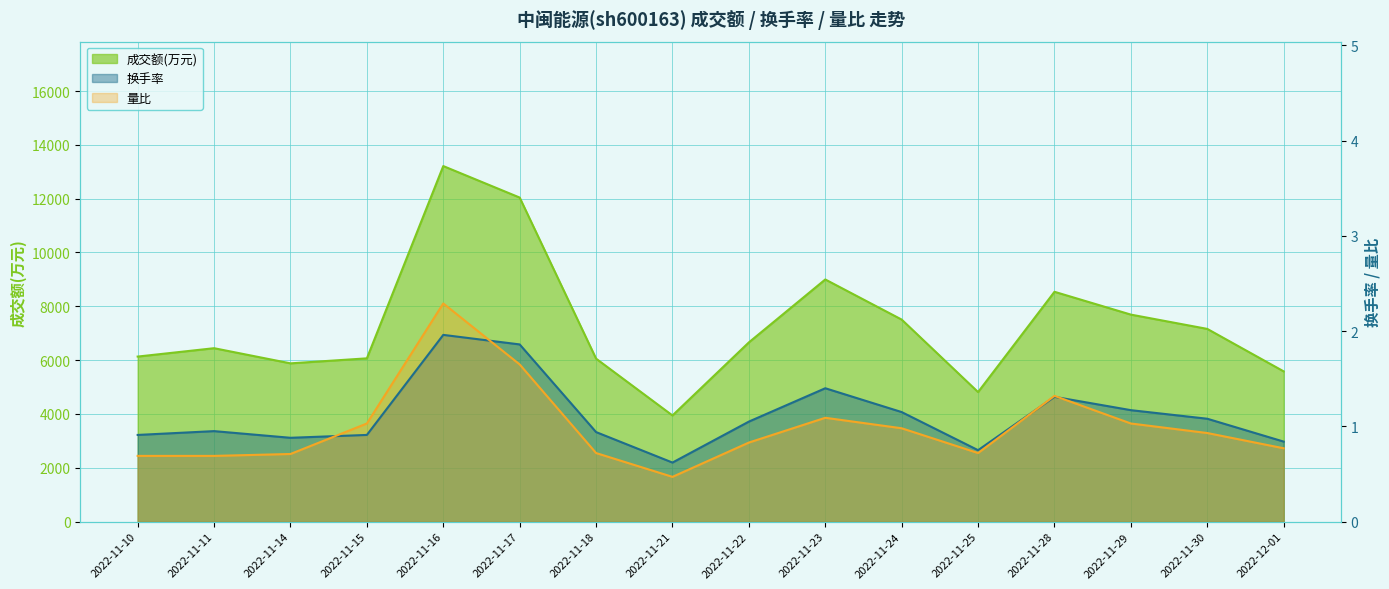

What position from the left is 2022-11-17?

6